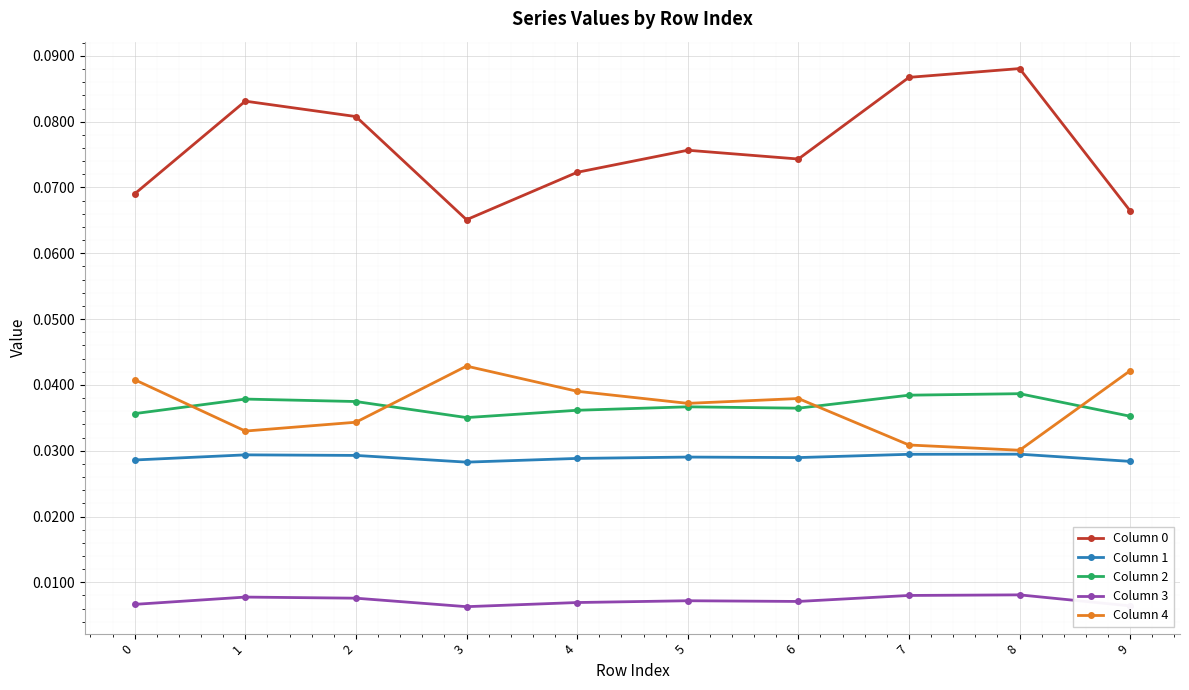

Count the Column 1 values in the range 0 to 1.

10